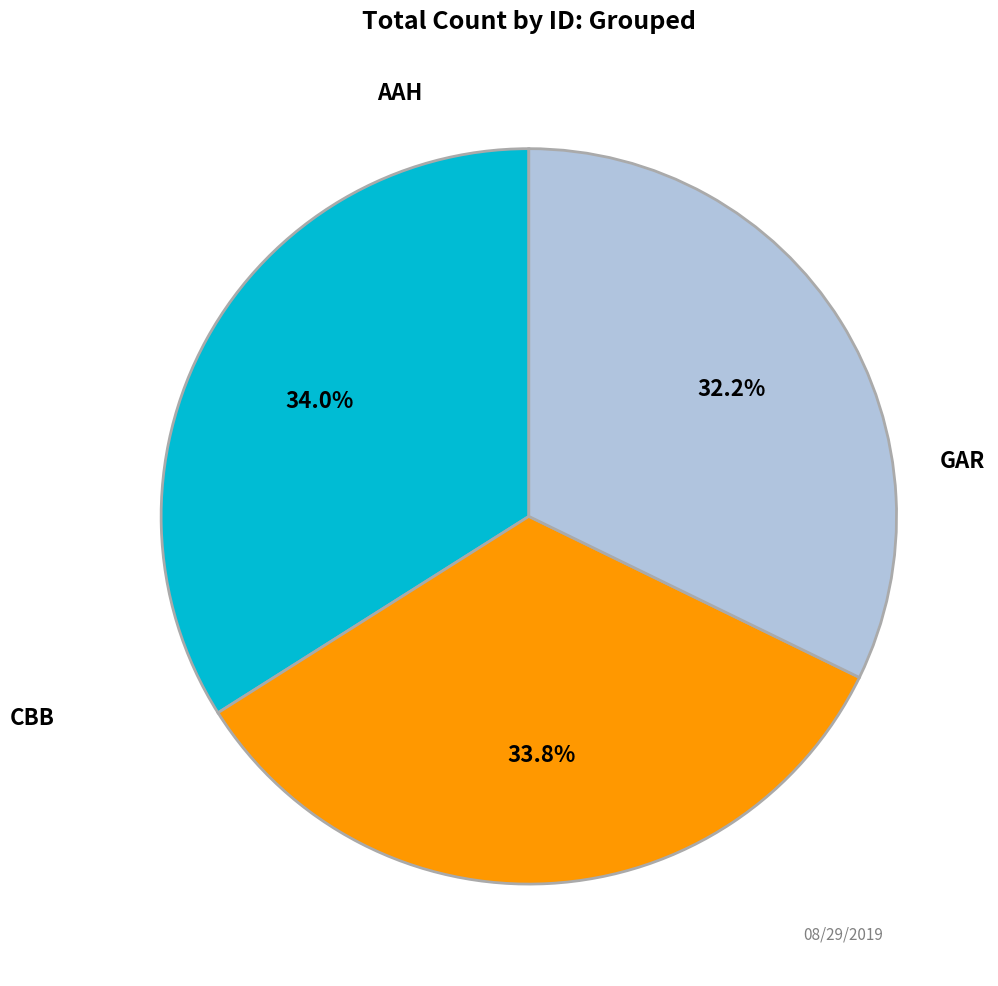

Is there any slice that represents more than half of the pie?

No